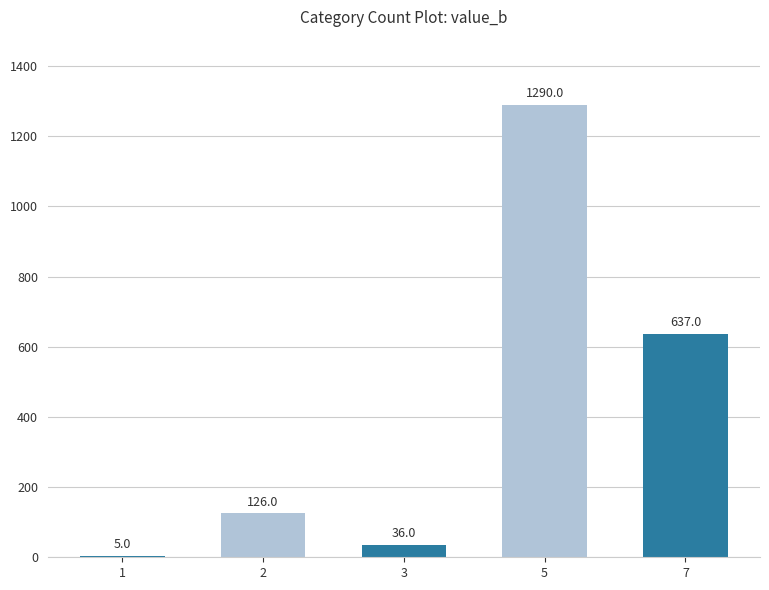

Count the number of categories in the chart.

5